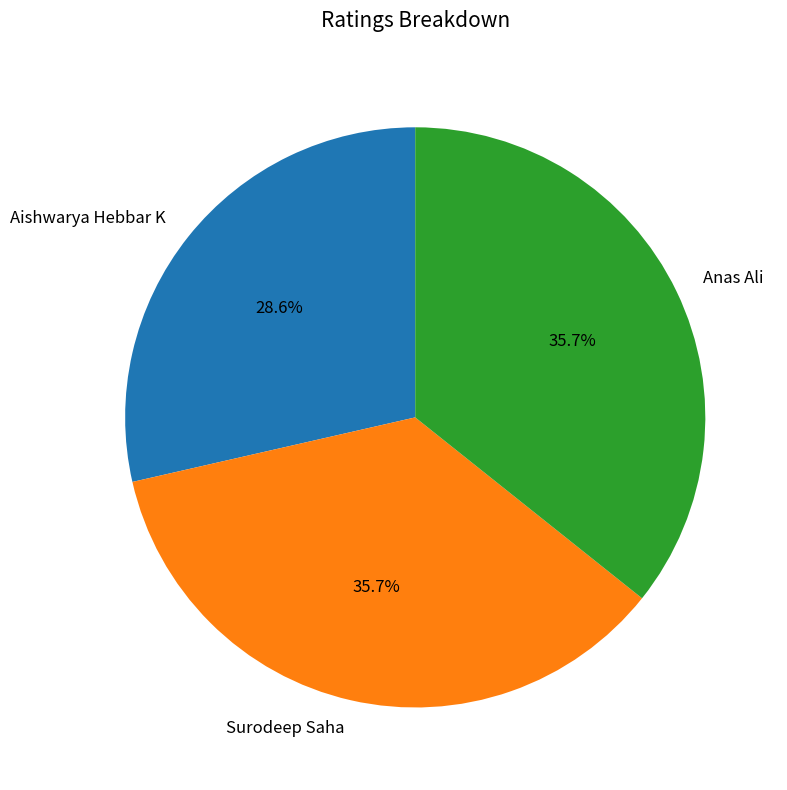

Which category has the smallest portion of the pie?

Aishwarya Hebbar K